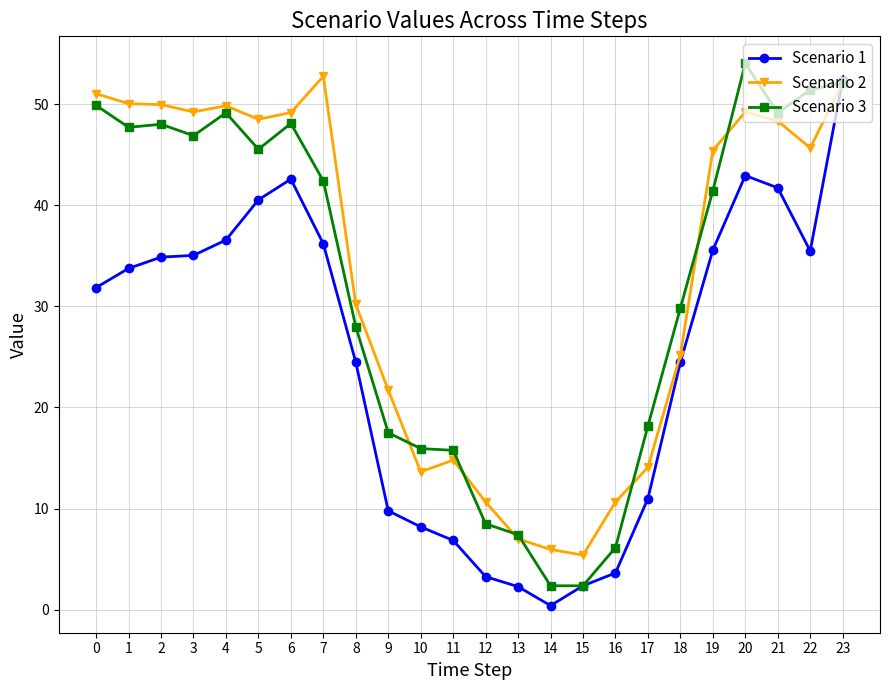

How many series are shown in this chart?

3